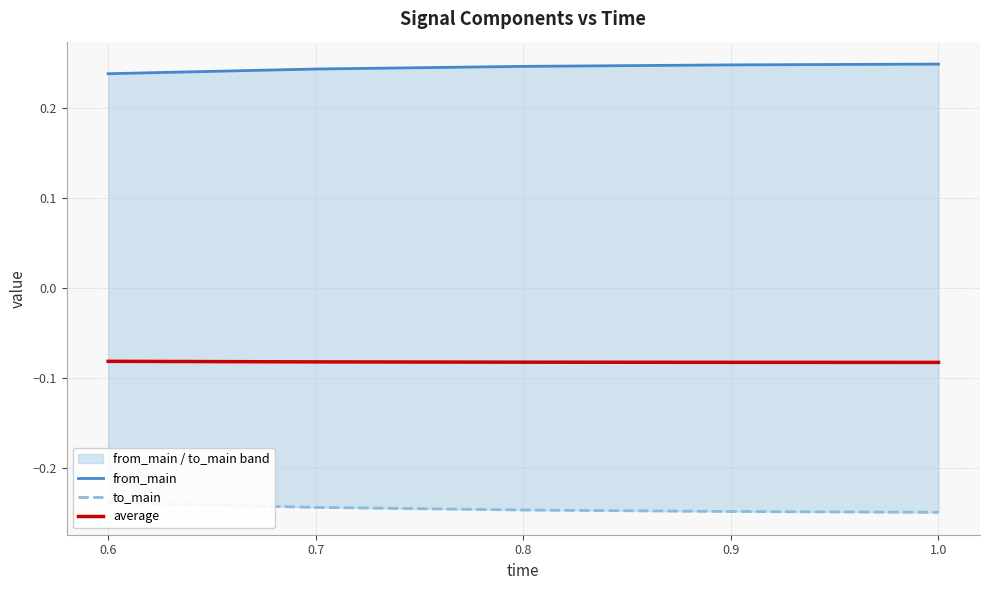

Is this an area chart (filled region under the line)?

No